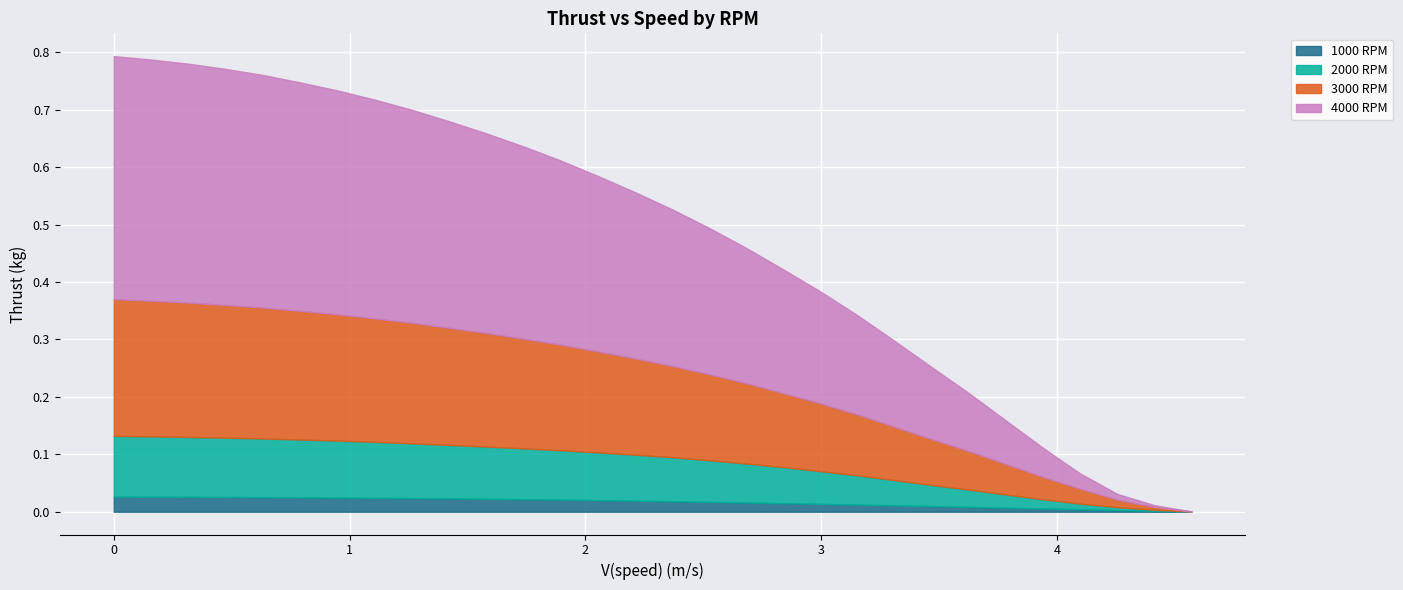

What is the difference between the second highest and minimum values in the 2000 RPM series?

0.1